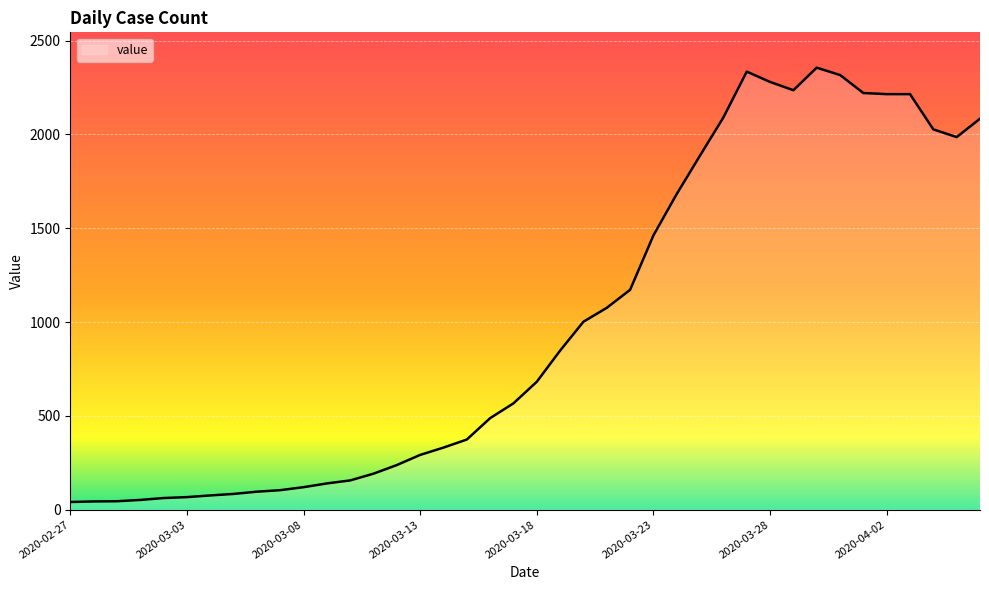

What is the difference between the second highest and minimum values?

2294